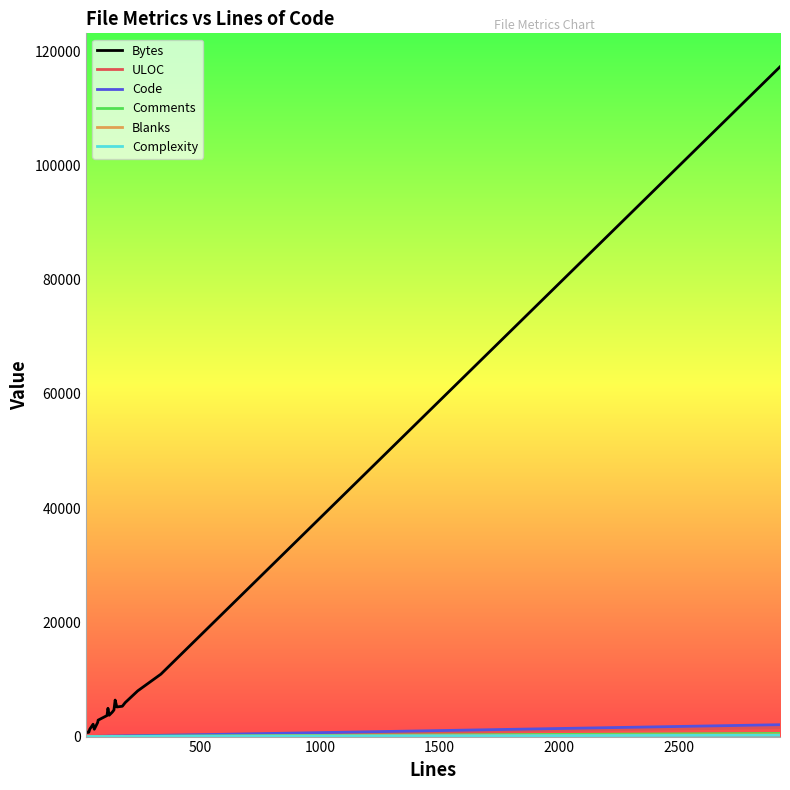

What is the greatest value displayed?

117283